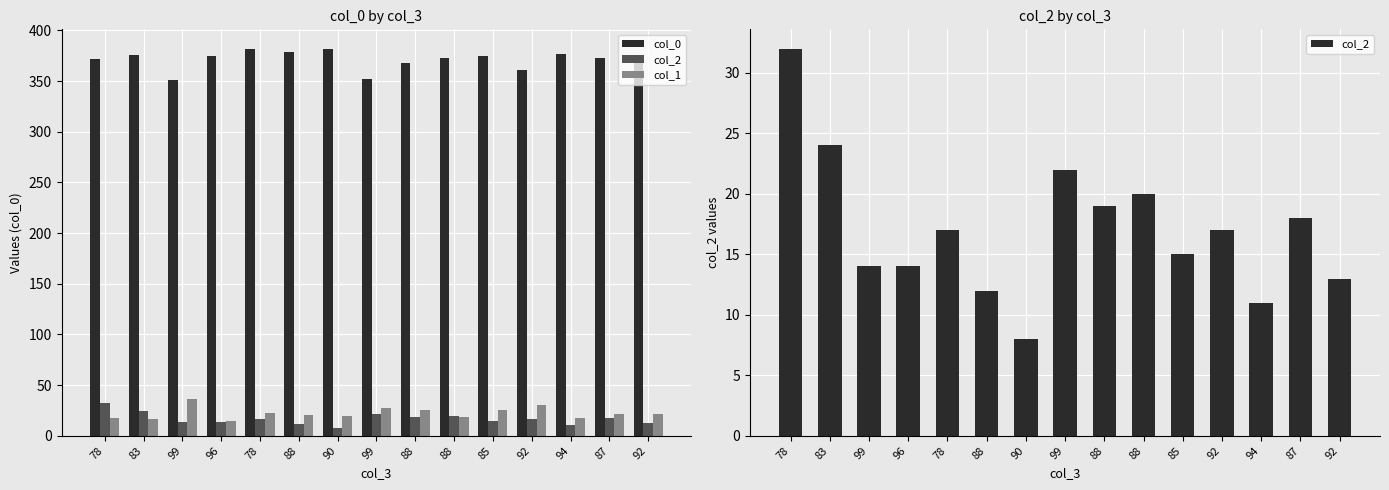

Between 83 and 99, which series saw the biggest shift?

col_0